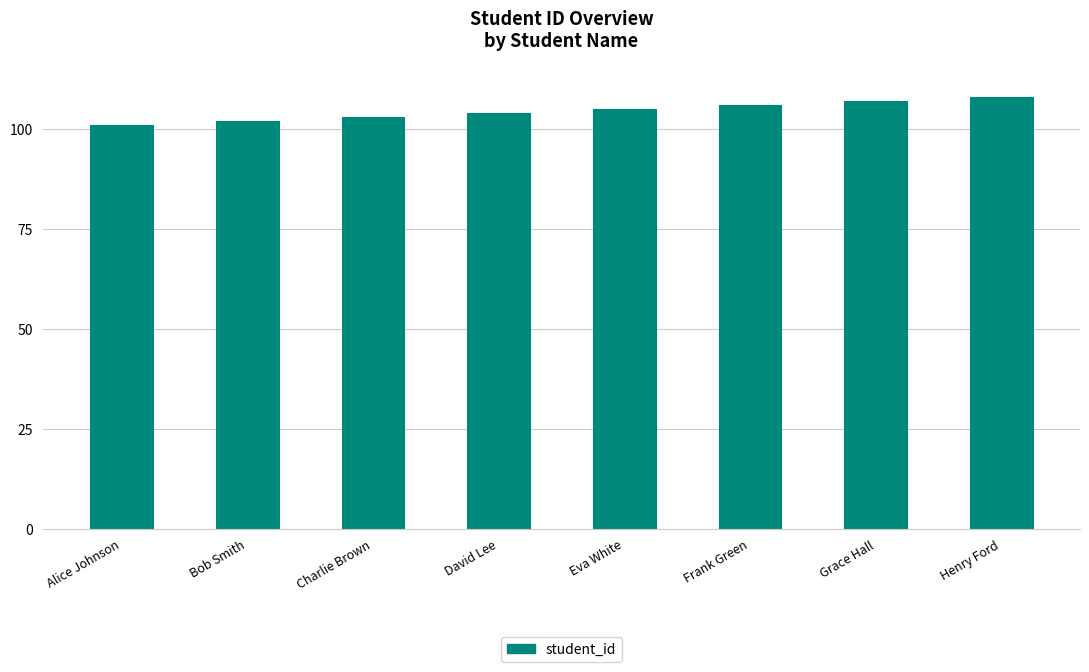

How many data points are less than 105?

4